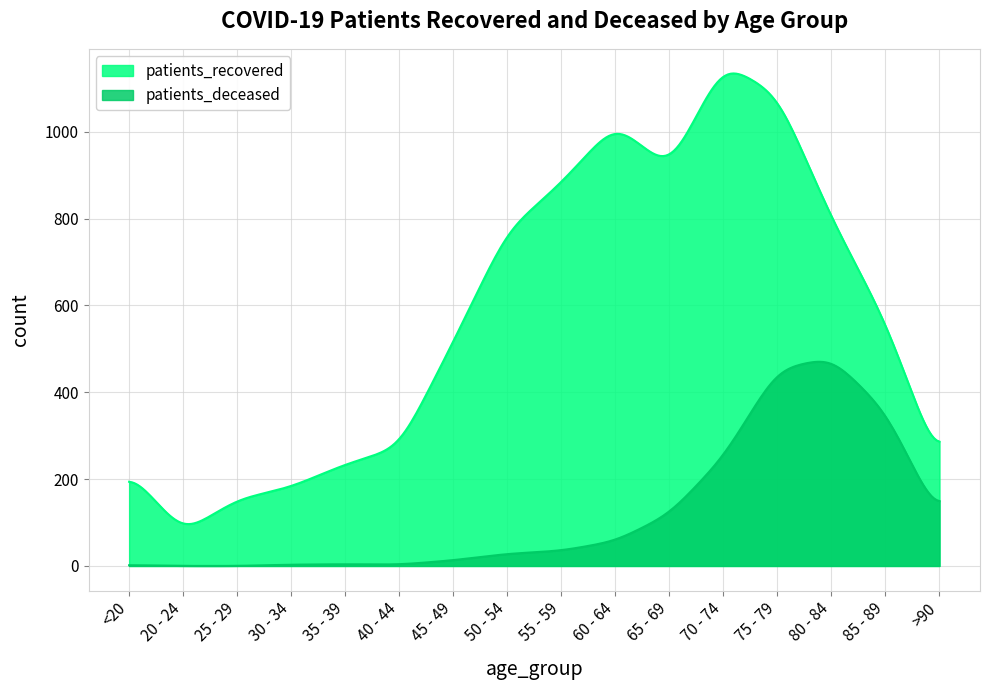

Where is patients_deceased nearest to the value 240?

70 - 74